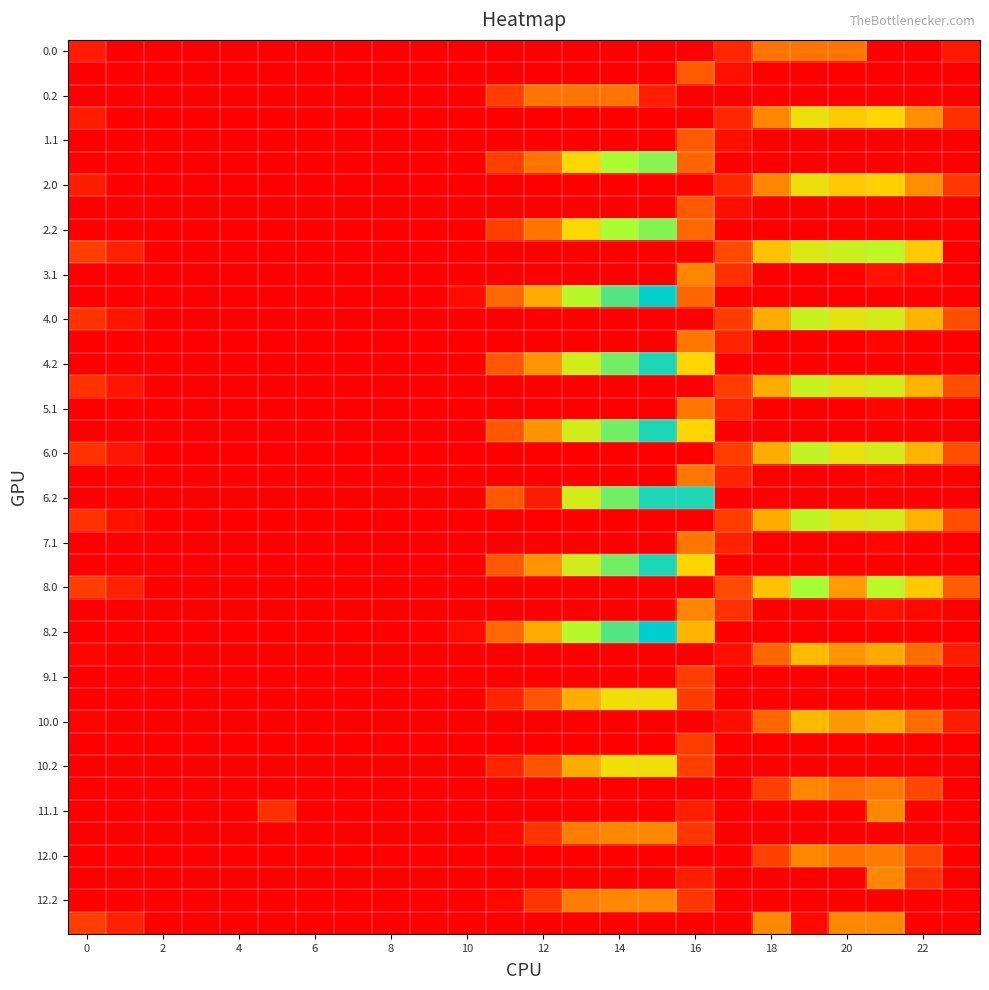

At how many categories does at least one series exceed 282?

2